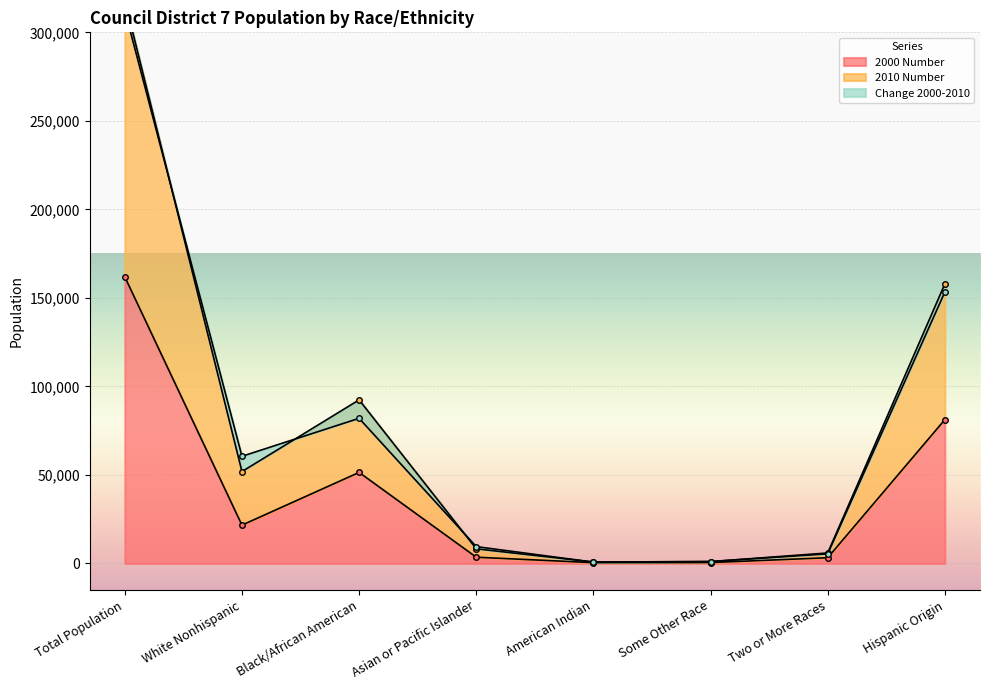

What position from the right is Hispanic Origin?

1